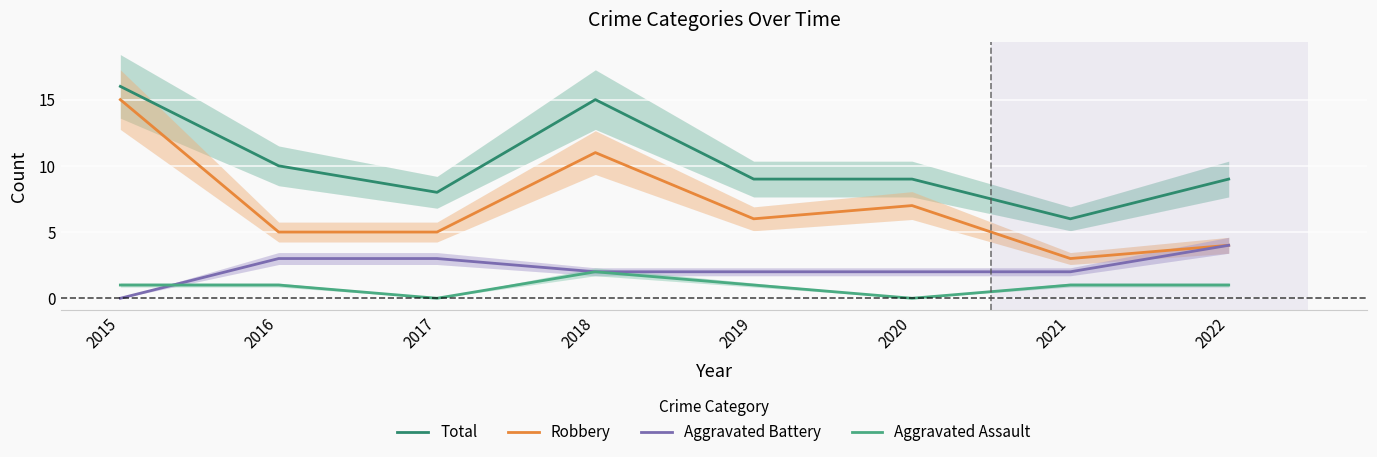

At which label does Robbery first exceed 6?

2015